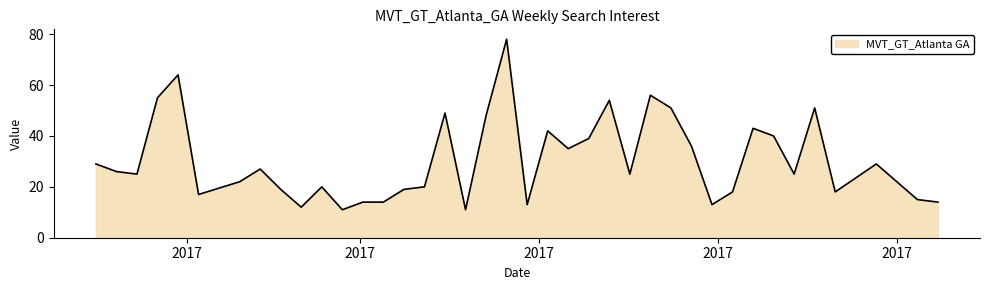

What is the maximum value shown in the chart?

78